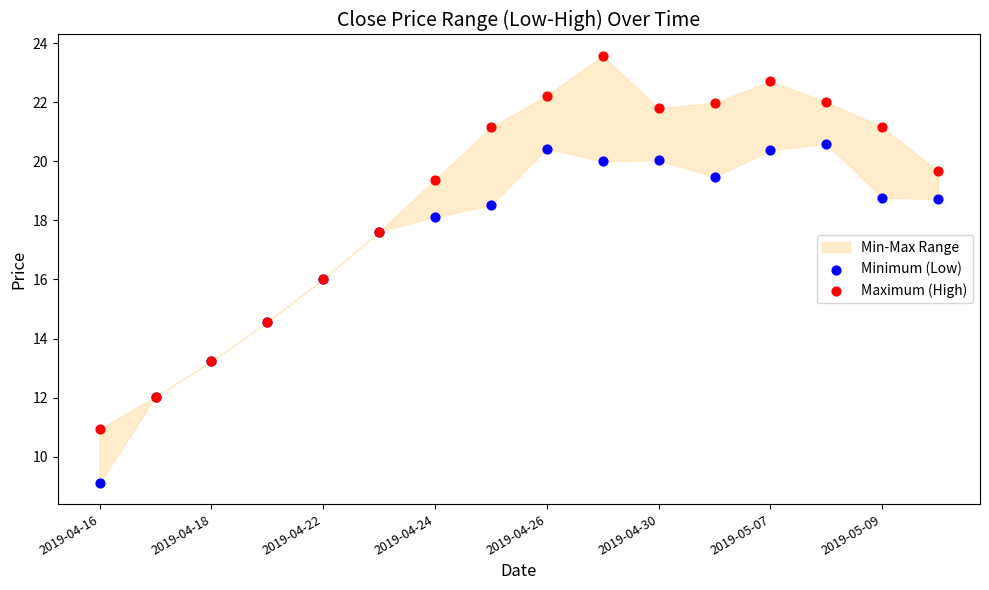

Which series has the largest Y range (max minus min)?

Maximum (High)